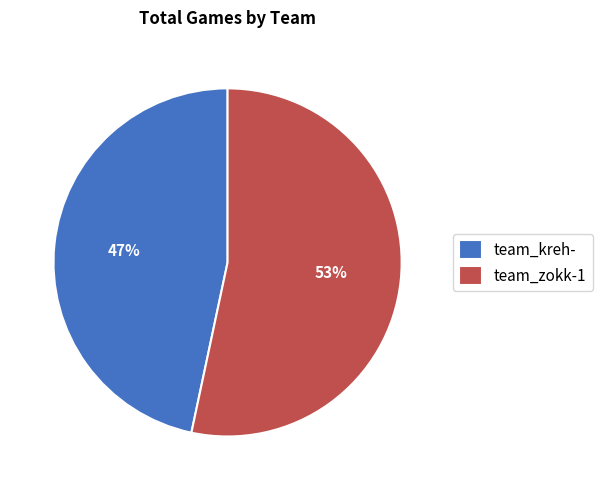

Which has a higher value, team_zokk-1 or team_kreh-?

team_zokk-1